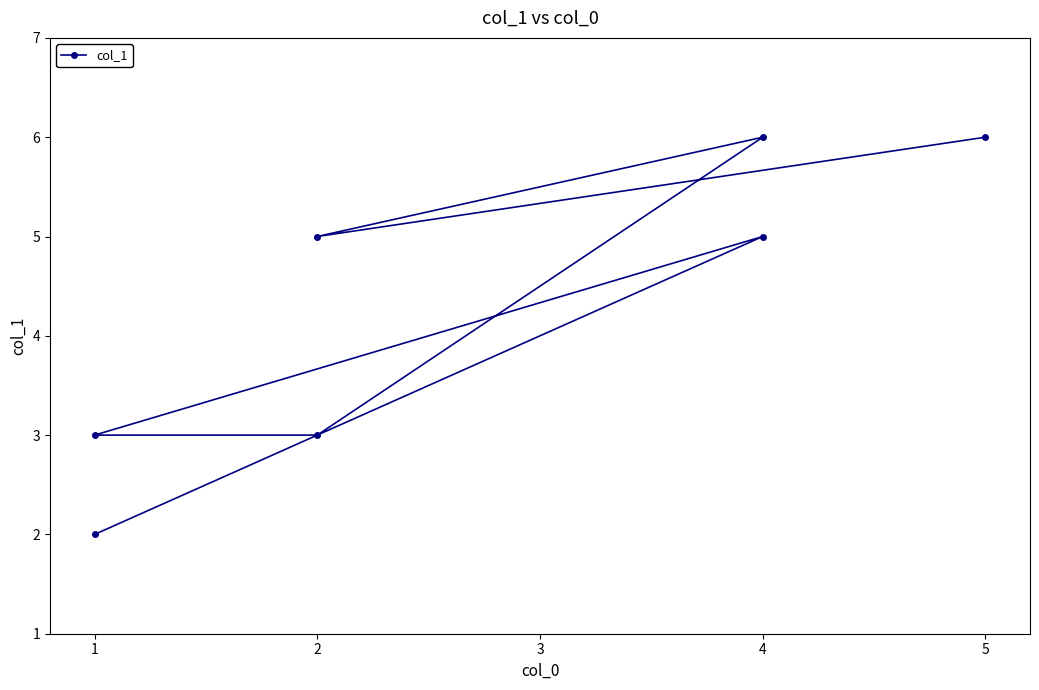

True or false: the data shows 3 at 1.

False